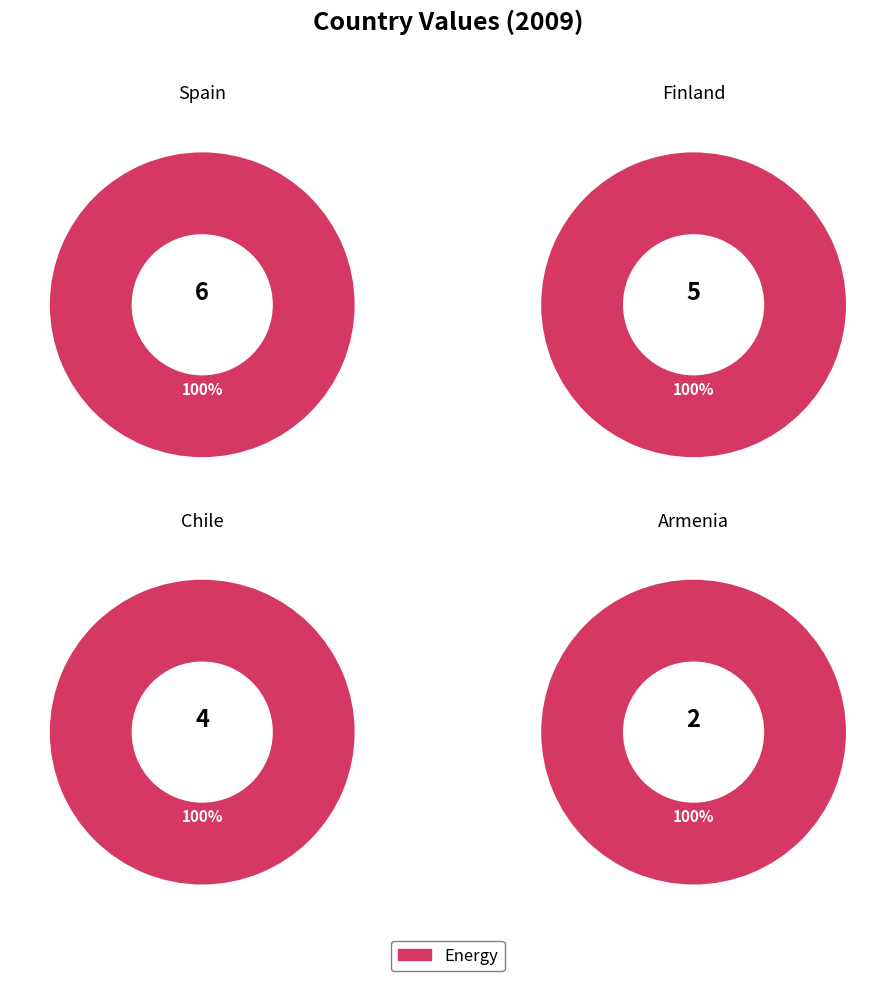

Rank the categories by value from lowest to highest.

Armenia, Chile, Finland, Spain